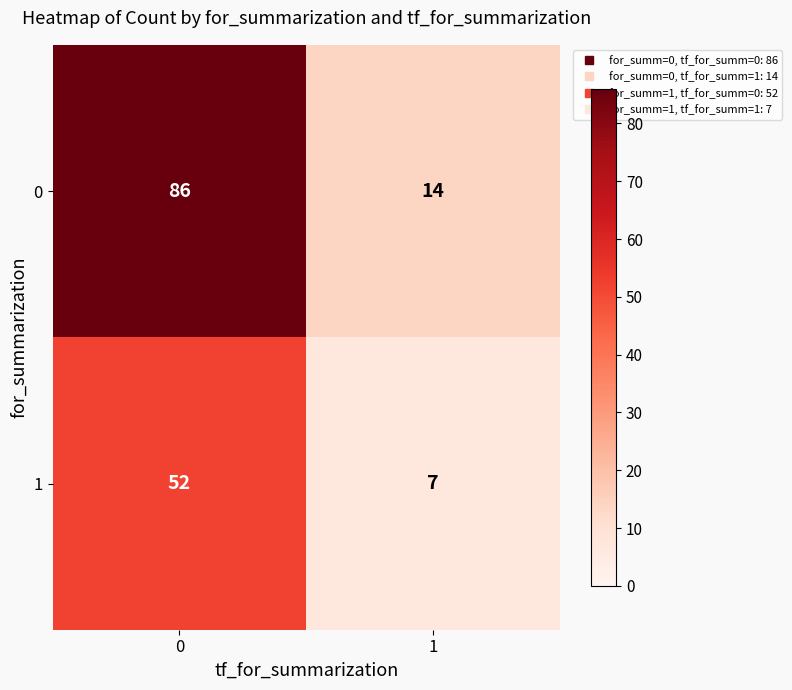

How many data points in 1 are less than 52?

1